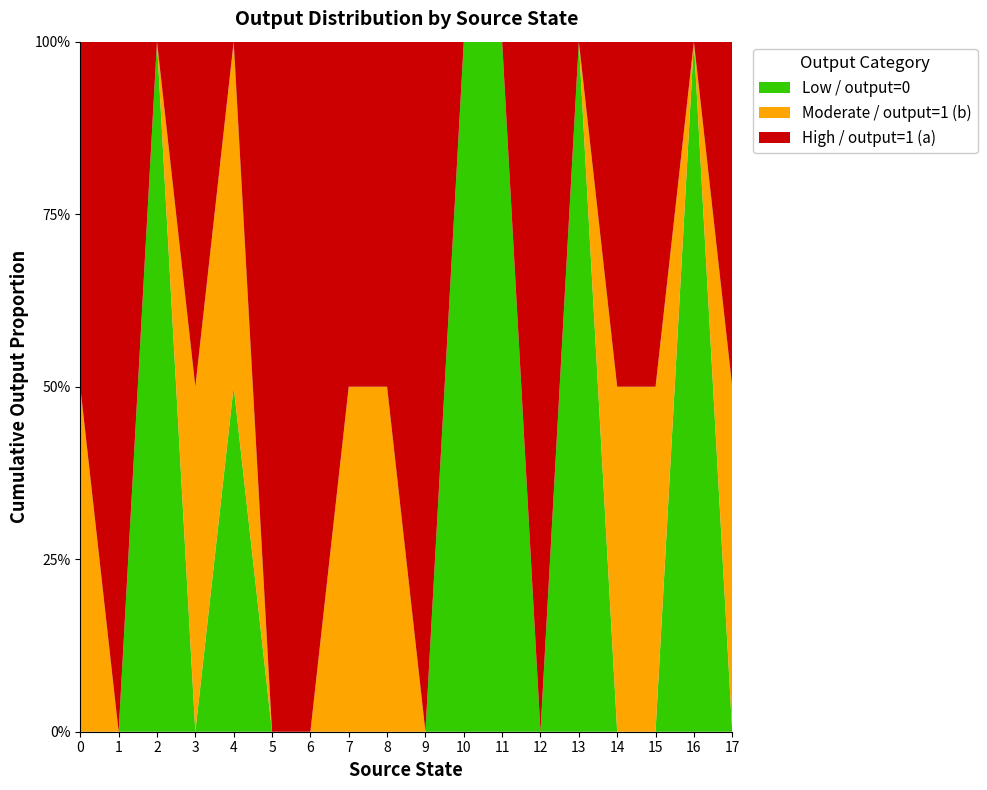

Reading left to right, list all the values displayed in this chart.

output=1 (a): 1	1	0	1	0	1	1	1	1	1	0	0	1	0	1	1	0	1
output=1 (b): 1	0	0	1	1	0	0	1	1	0	0	0	0	0	1	1	0	1
output=0: 0	0	1	0	1	0	0	0	0	0	1	1	0	1	0	0	1	0